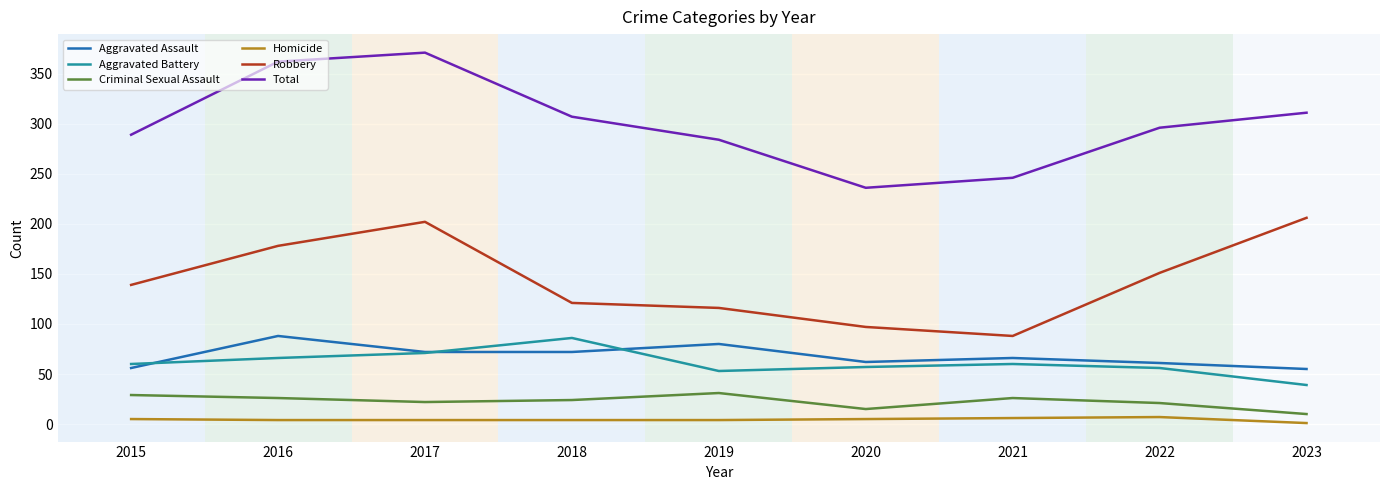

True or false: Homicide and Aggravated Battery intersect in this chart.

False